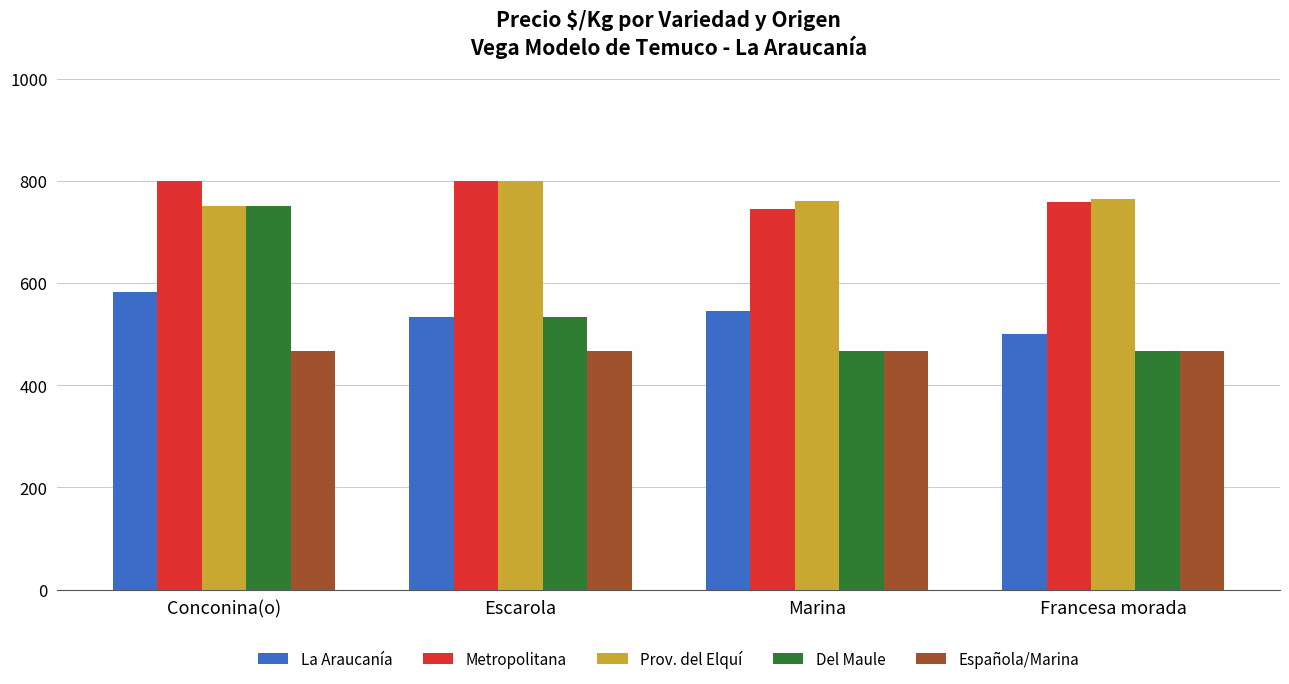

What is the total value across all series at Escarola?

3133